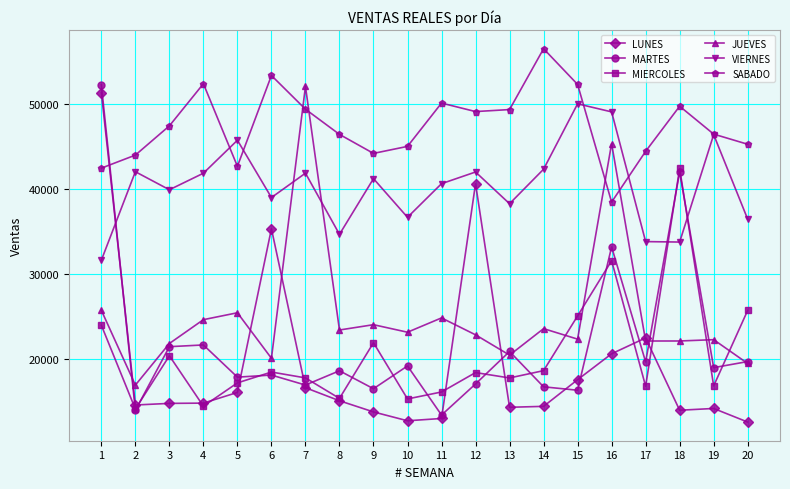

What is the value of the MIERCOLES point at the 15th from the left?

25075.8